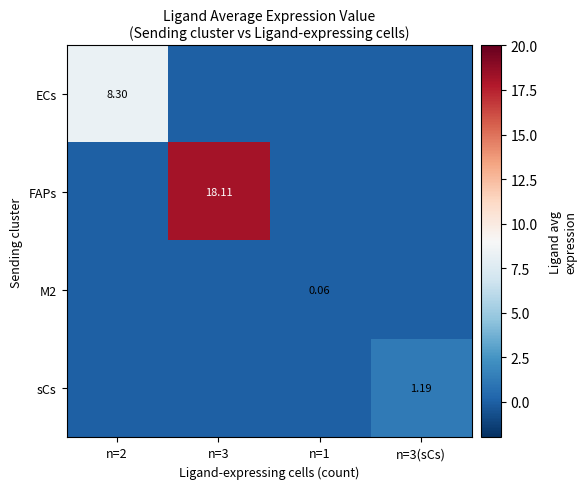

Which series changed the most between n=3 and n=1?

FAPs